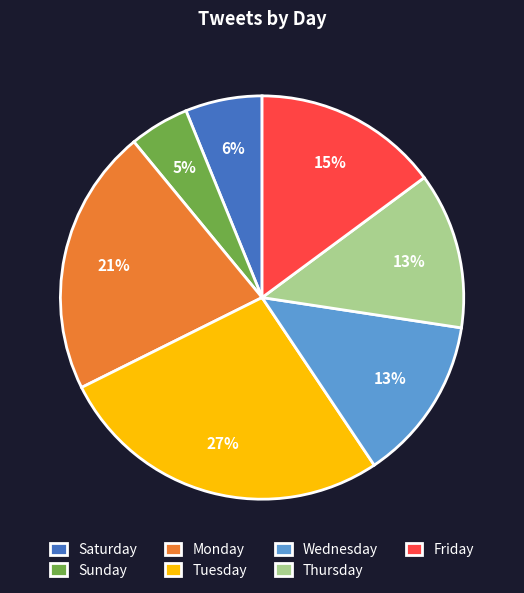

Which category has the biggest portion of the pie?

Tuesday